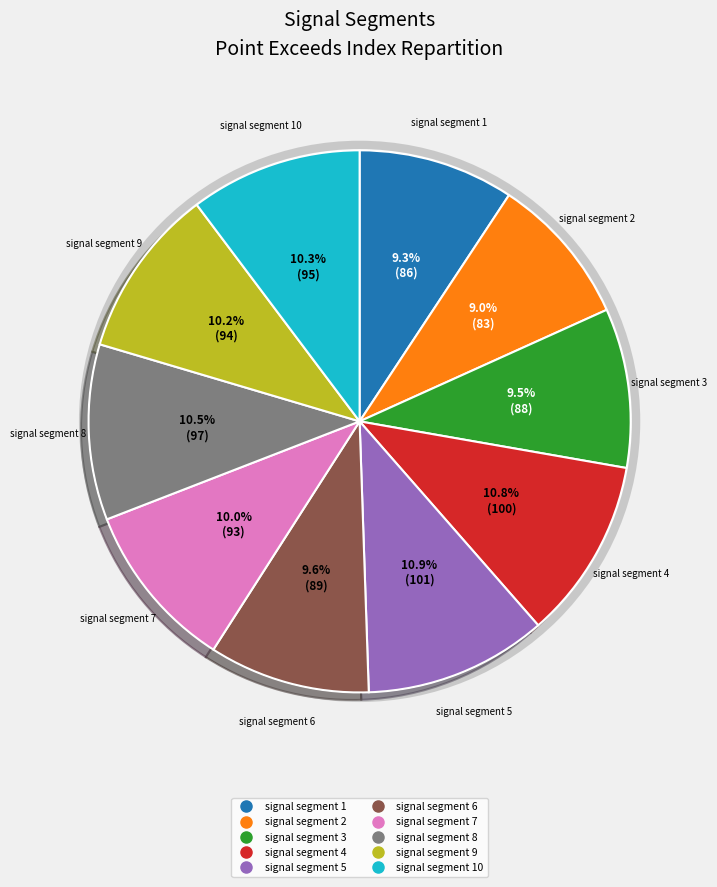

Is there a majority slice in this chart?

No